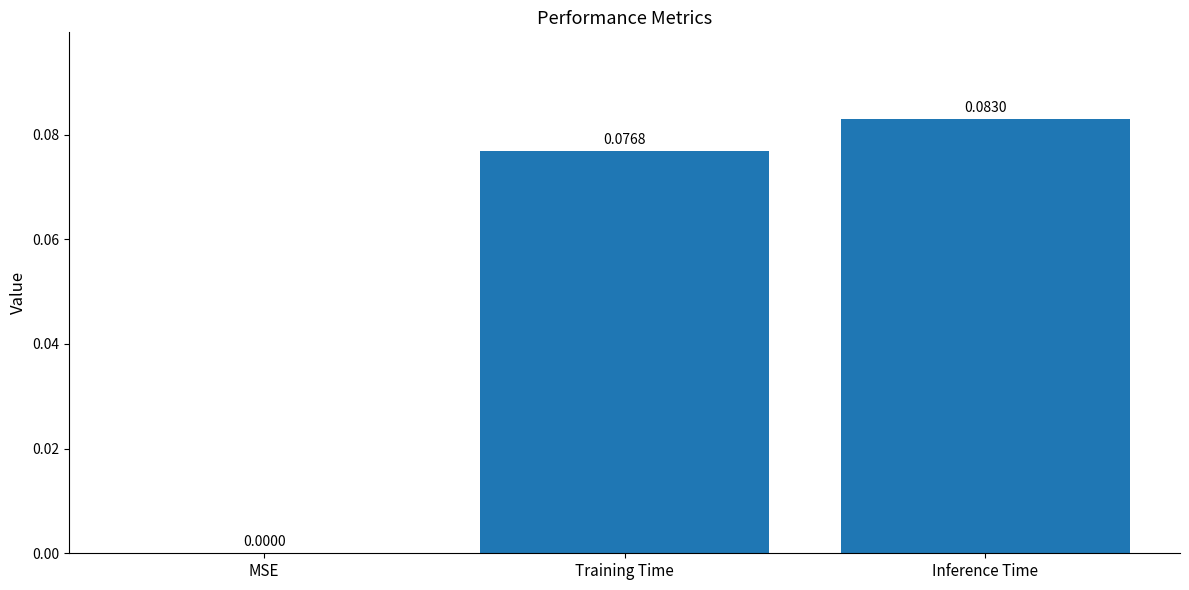

What is the change in value from MSE to Inference Time?

+0.1